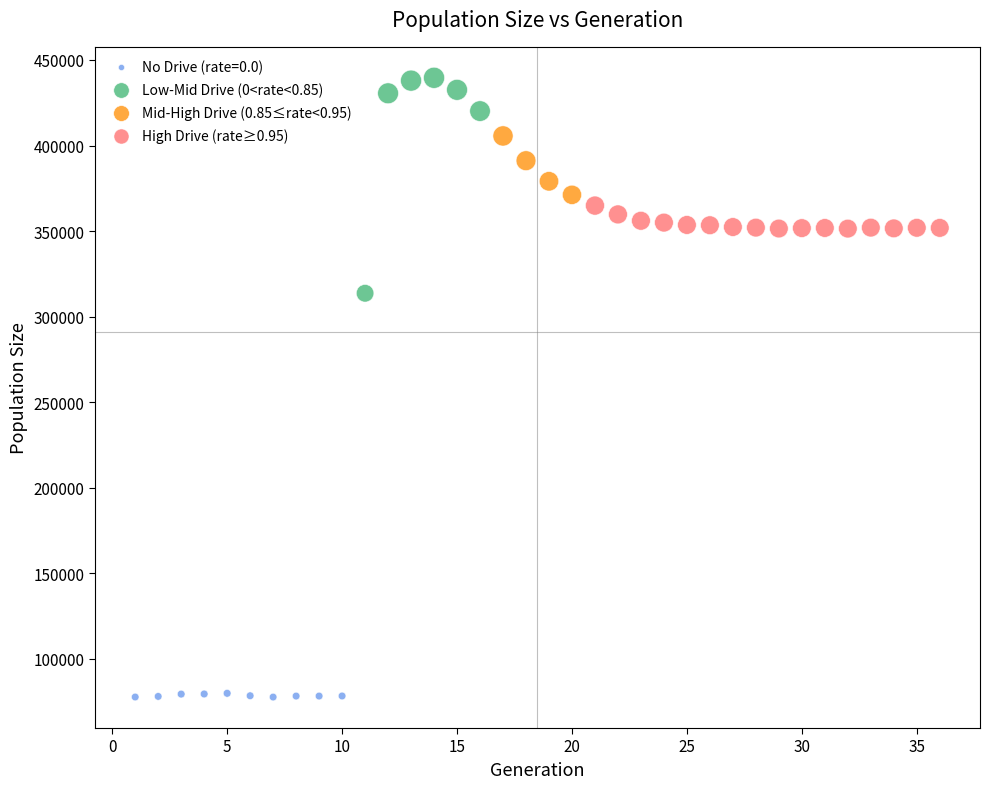

Which series contains the lowest Y value?

No Drive (rate=0.0)